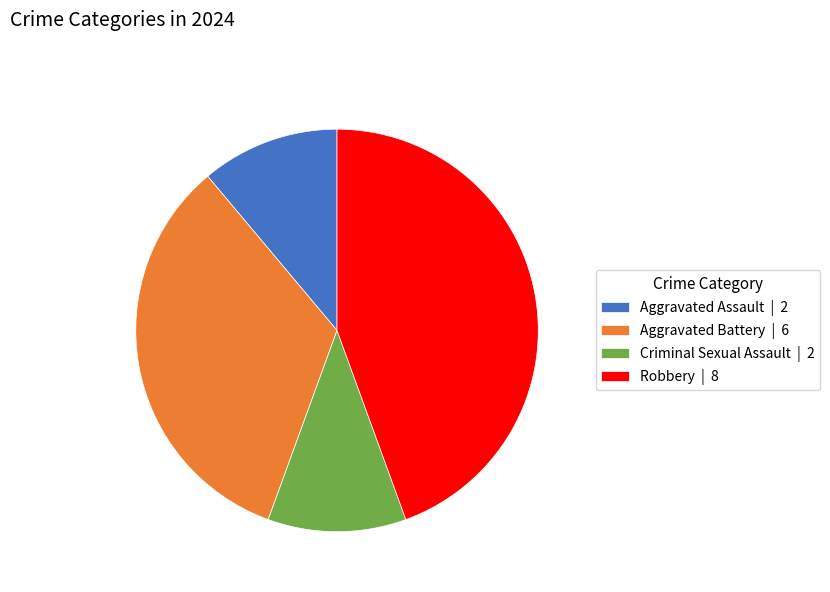

The Aggravated Battery slice represents 45% of the pie. True or false?

False